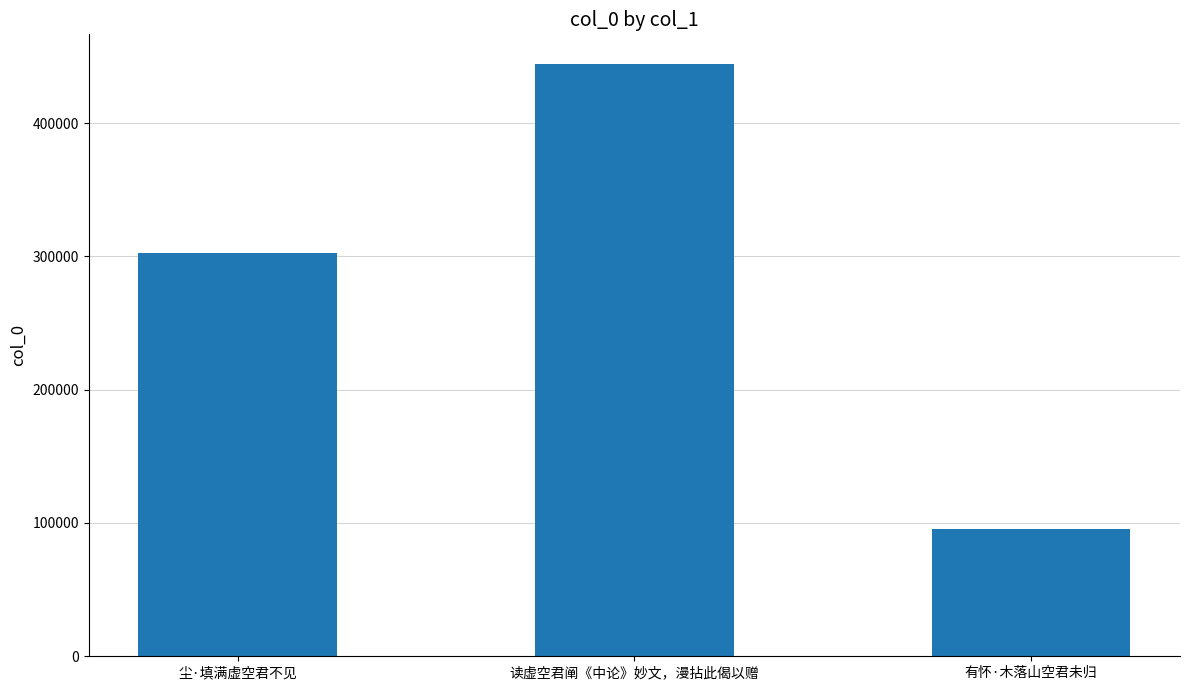

Which has a higher value, 尘·填满虚空君不见 or 有怀·木落山空君未归?

尘·填满虚空君不见